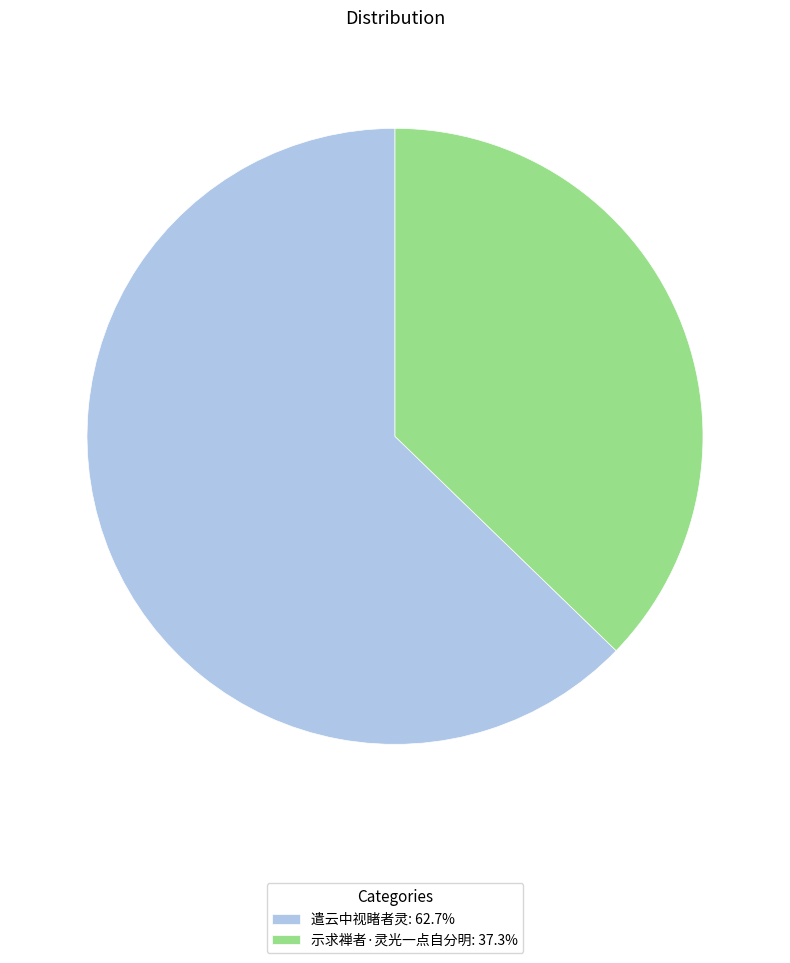

Approximately how many times larger is the value at 遣云中视睹者灵 compared to 示求禅者·灵光一点自分明?

1.7